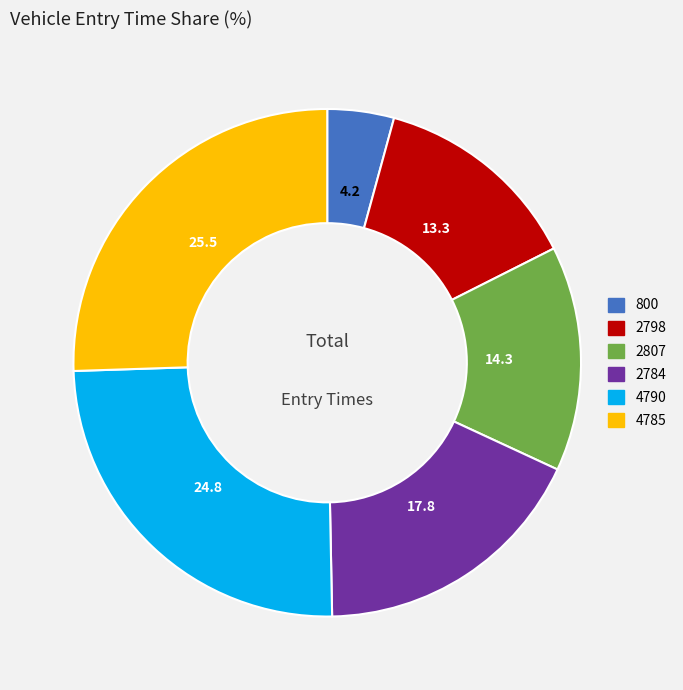

The 2807 slice represents 14% of the pie. True or false?

True